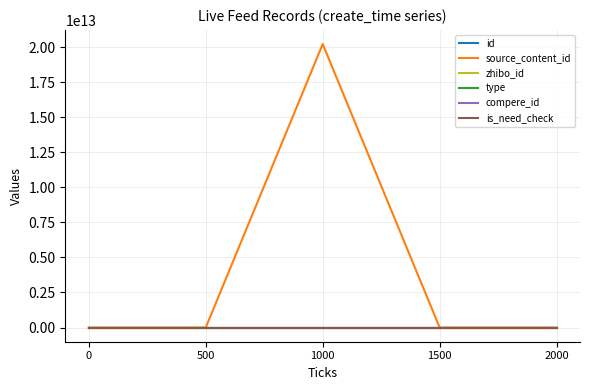

What is the difference between the highest and lowest values at 1500?

2619236